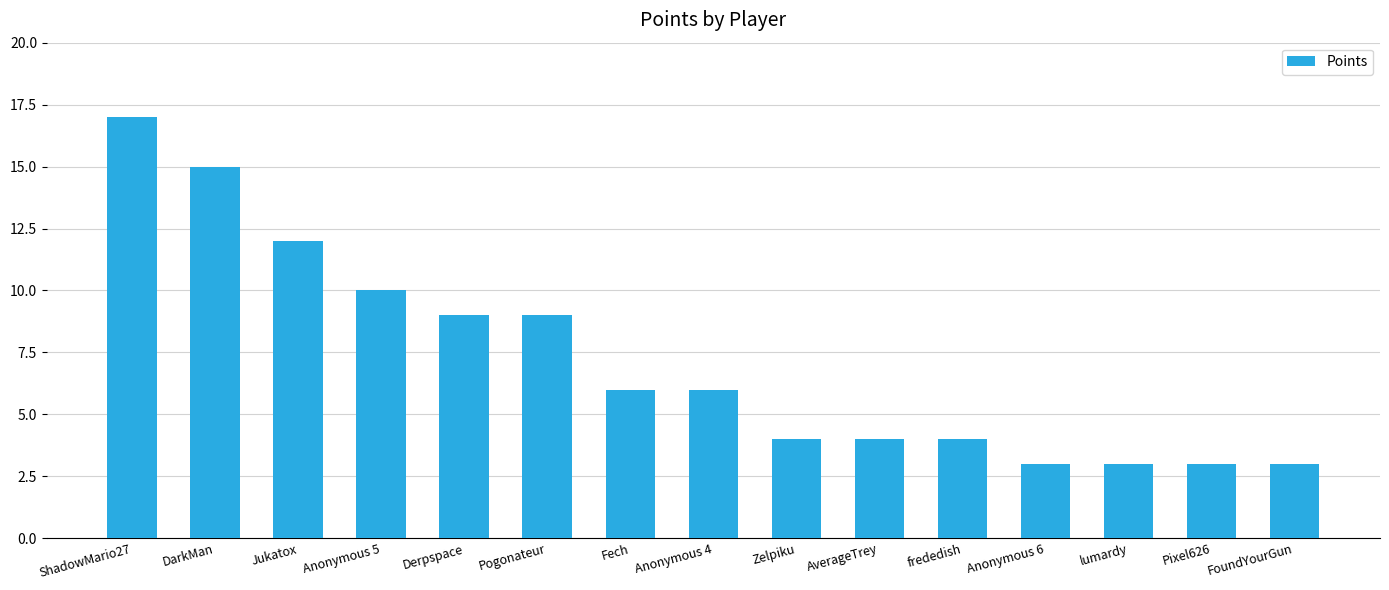

What is the difference between the maximum and minimum values?

14